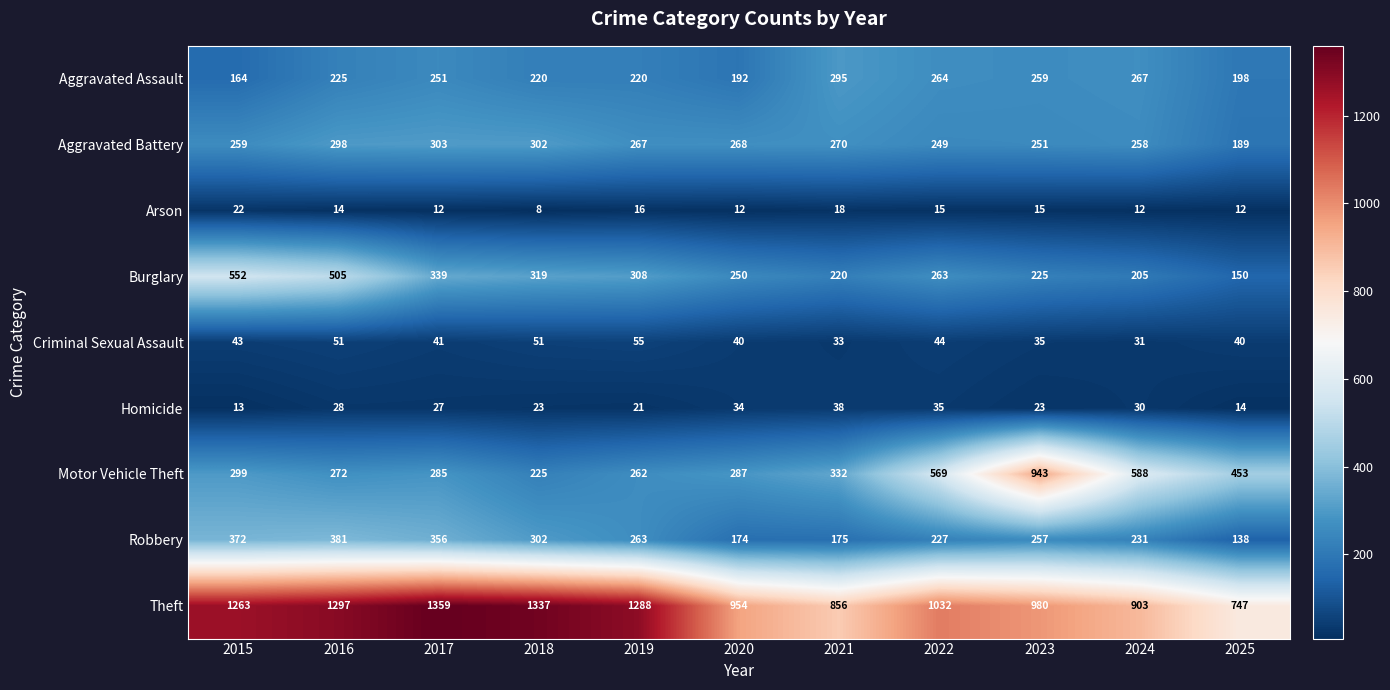

How many categories are shown in the chart?

11